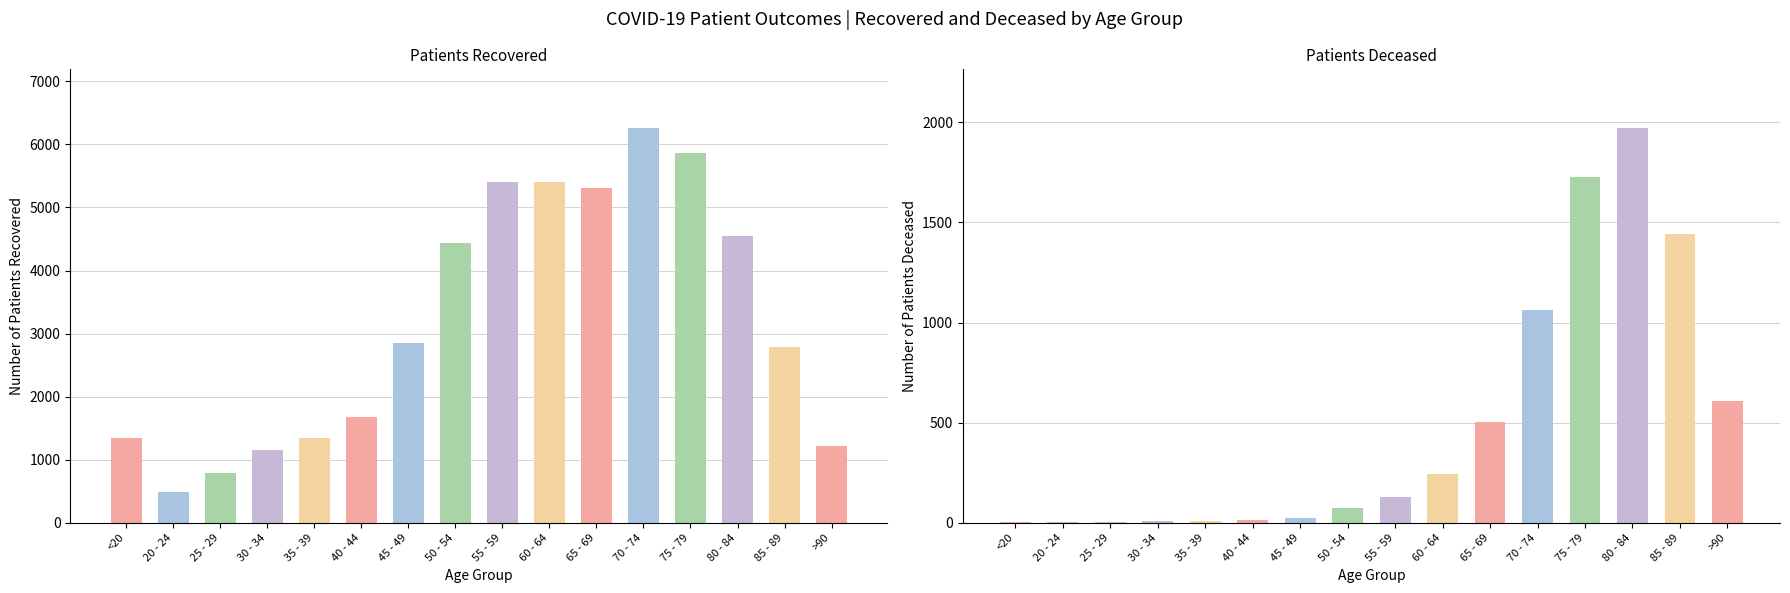

The value of patients_recovered at 65 - 69 is 7357. True or false?

False